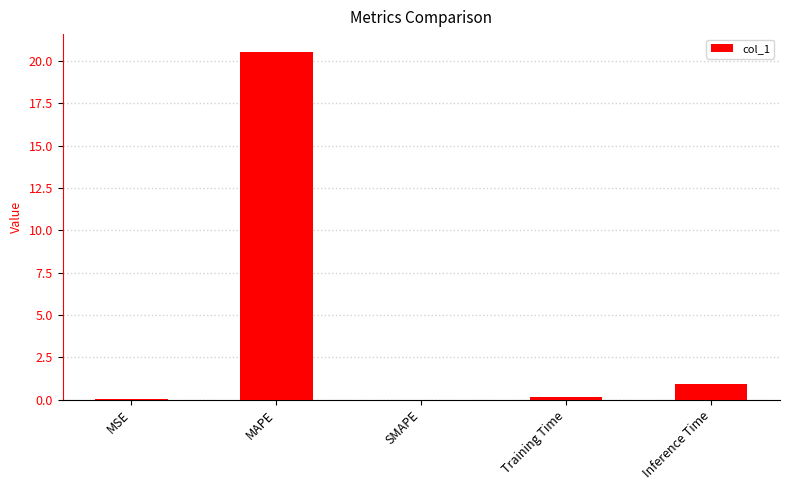

What is the sum of all values?

21.6